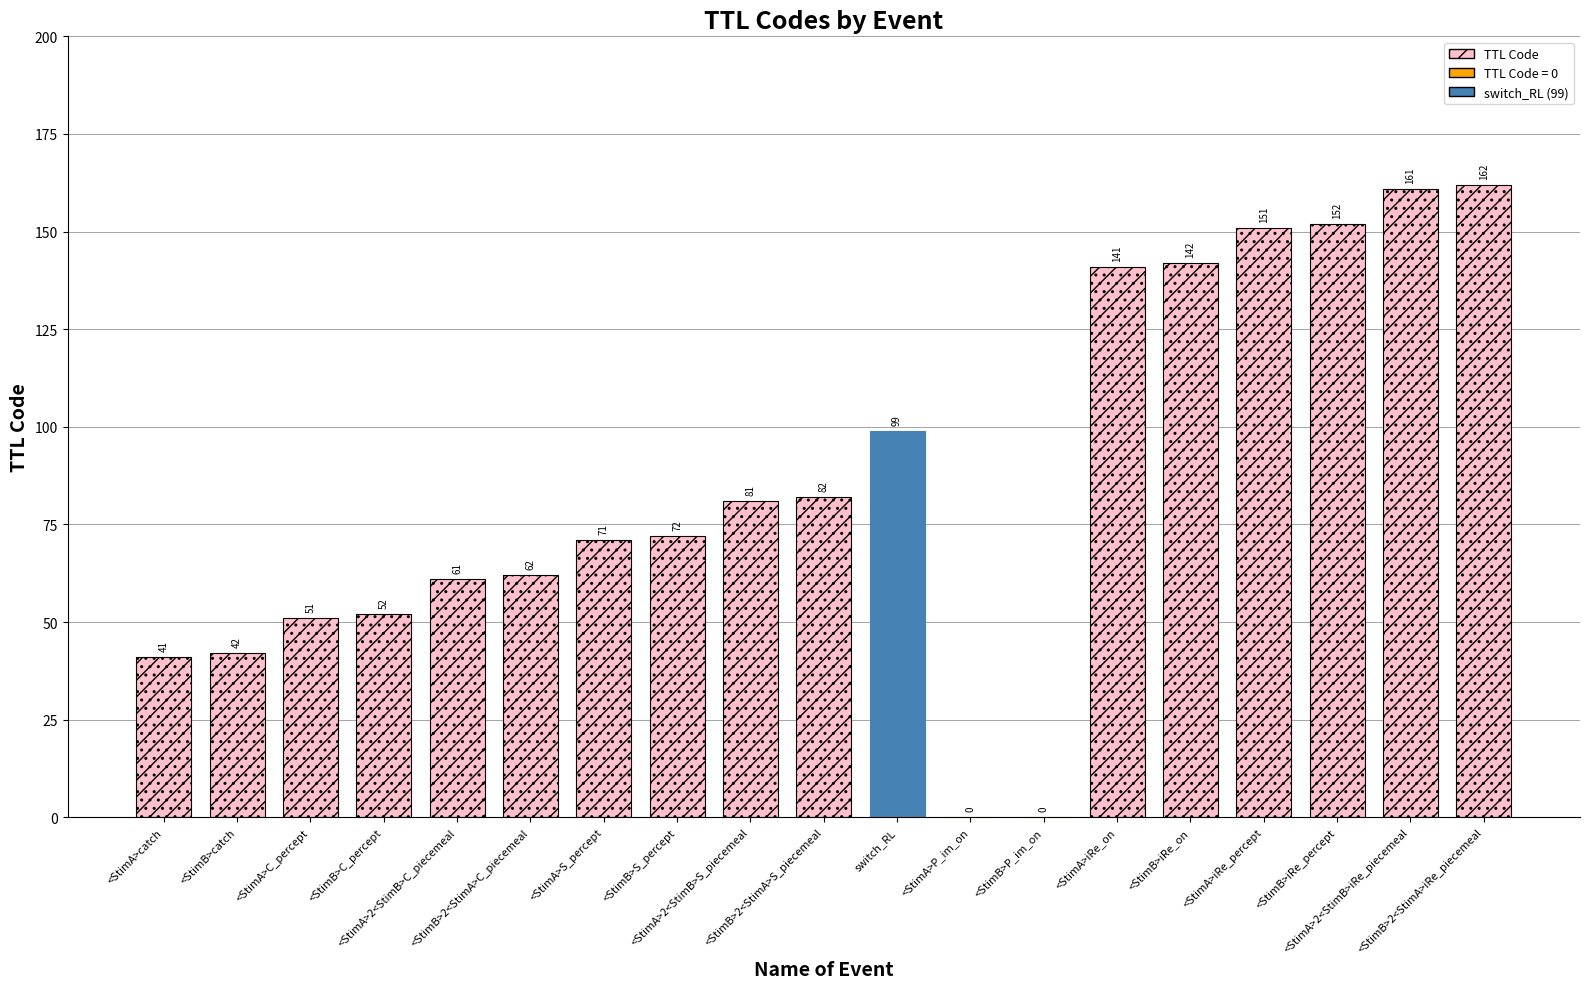

Reading right to left, list all the values displayed in this chart.

162	161	152	151	142	141	0	0	99	82	81	72	71	62	61	52	51	42	41